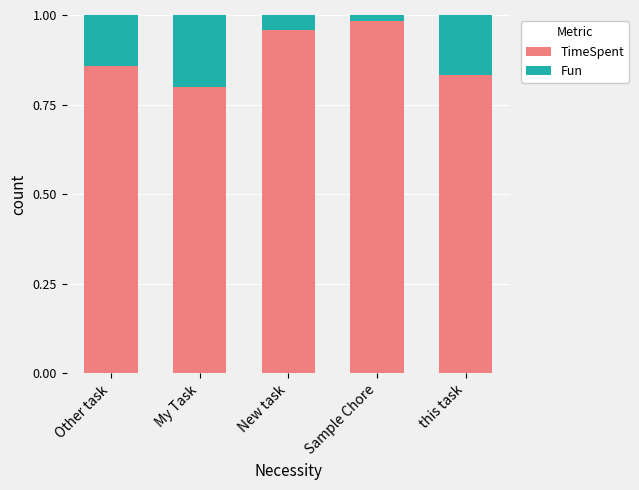

Where is TimeSpent nearest to the value 0?

My Task